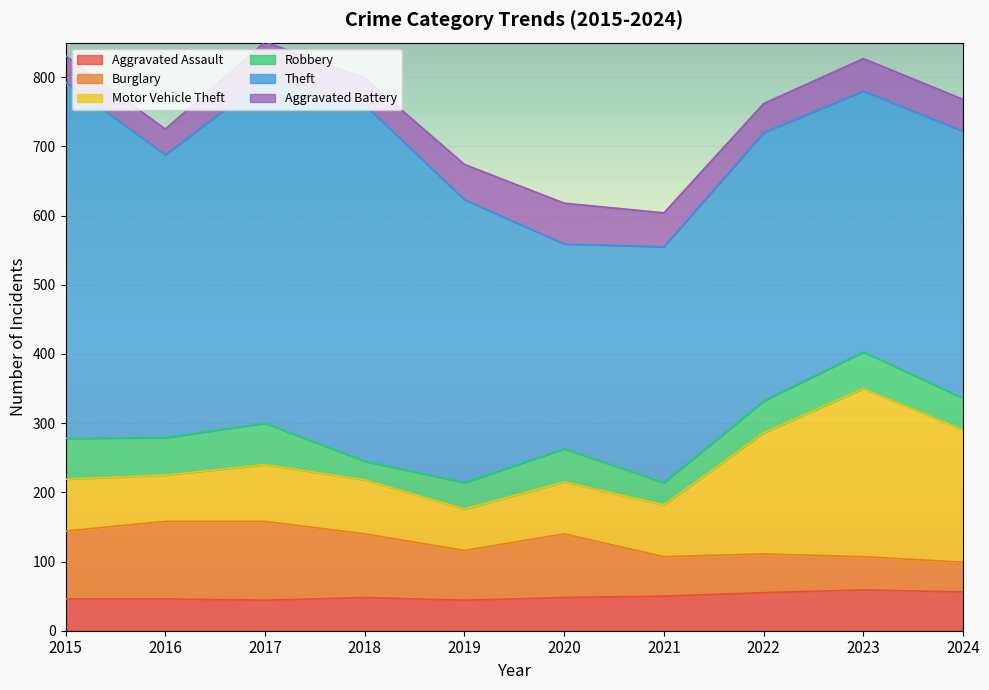

How many interior local peaks does the Theft series have?

2